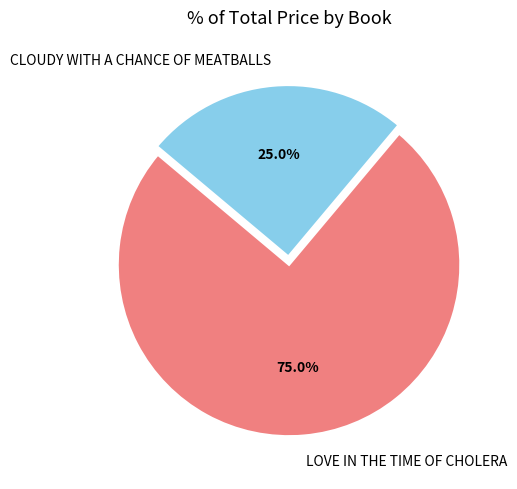

To the nearest percent, what is the combined percentage of CLOUDY WITH A CHANCE OF MEATBALLS and LOVE IN THE TIME OF CHOLERA?

100%